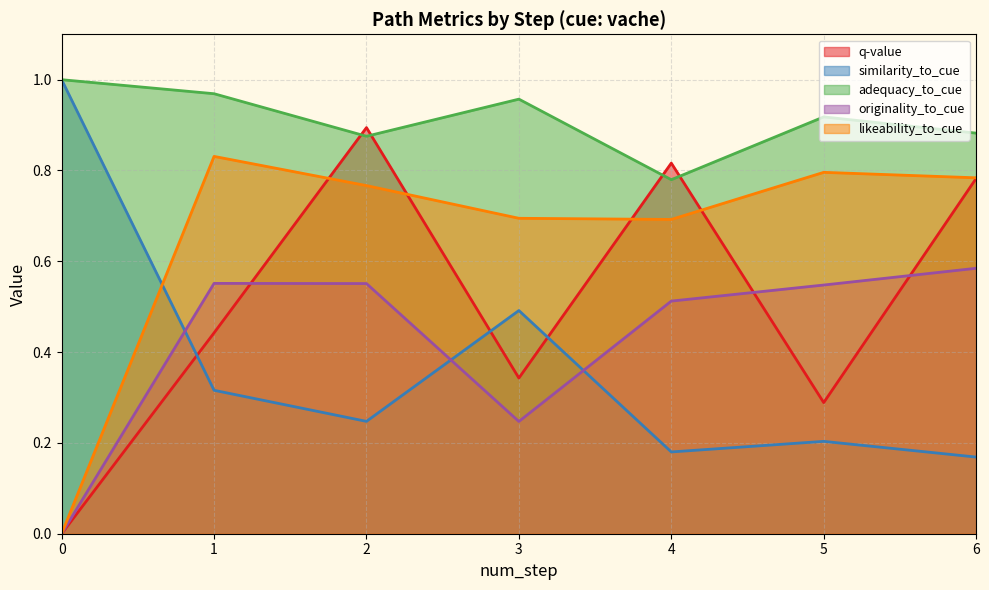

How many distinct data groups are displayed?

5